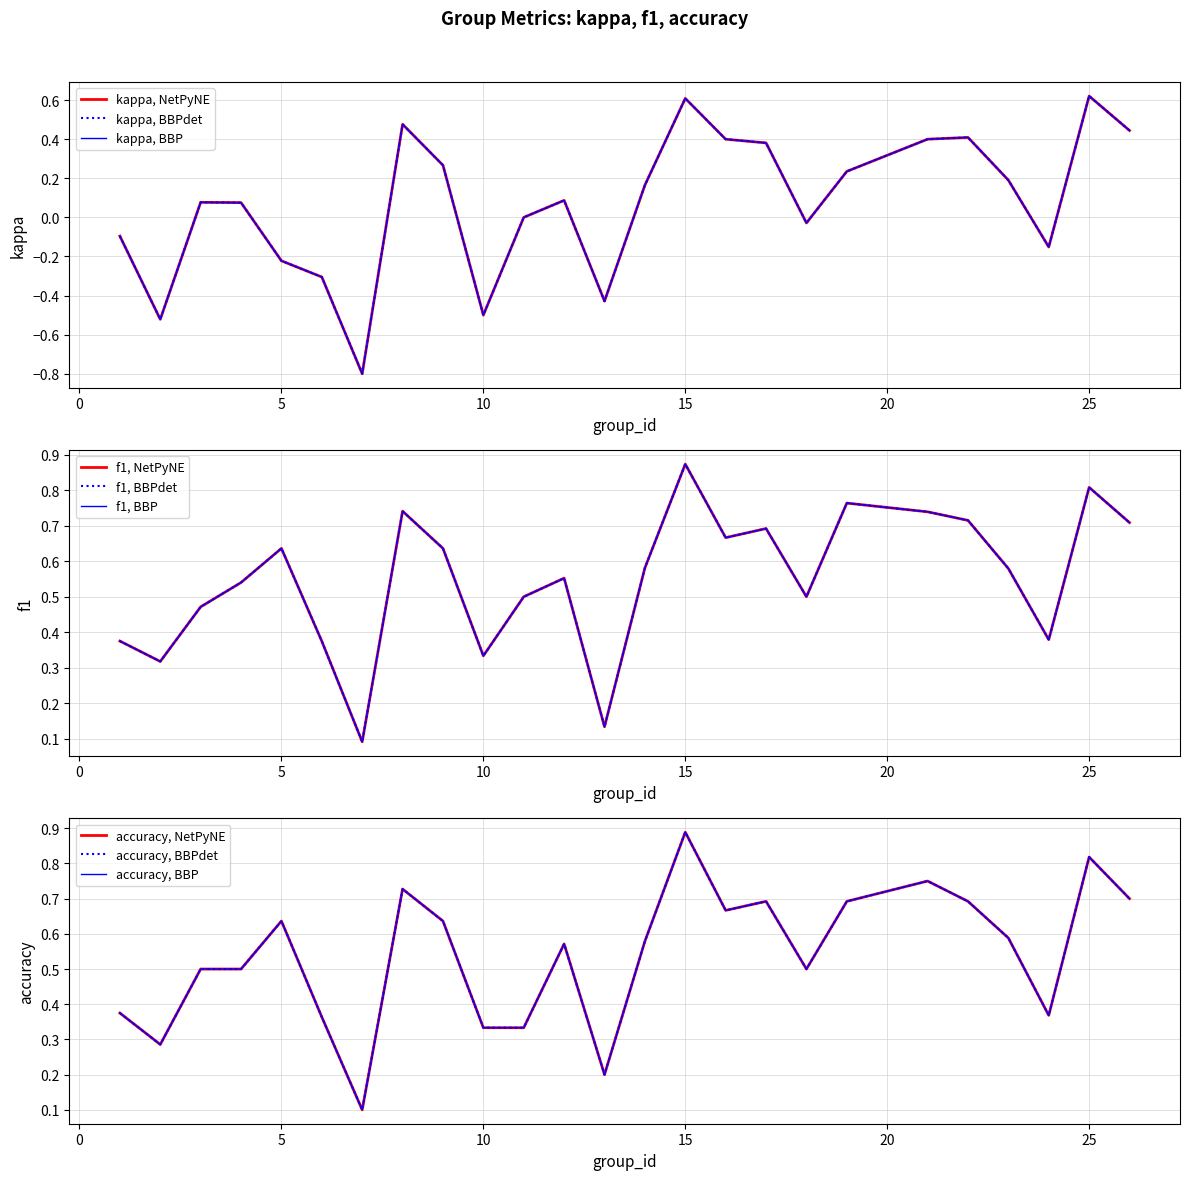

Reading left to right, transcribe all the data shown in this chart.

kappa: -0.1	-0.5	0.1	0.1	-0.2	-0.3	-0.8	0.5	0.3	-0.5	0.0	0.1	-0.4	0.2	0.6	0.4	0.4	-0.0	0.2	0.4	0.4	0.2	-0.2	0.6	0.4
f1: 0.4	0.3	0.5	0.5	0.6	0.4	0.1	0.7	0.6	0.3	0.5	0.6	0.1	0.6	0.9	0.7	0.7	0.5	0.8	0.7	0.7	0.6	0.4	0.8	0.7
accuracy: 0.4	0.3	0.5	0.5	0.6	0.4	0.1	0.7	0.6	0.3	0.3	0.6	0.2	0.6	0.9	0.7	0.7	0.5	0.7	0.8	0.7	0.6	0.4	0.8	0.7